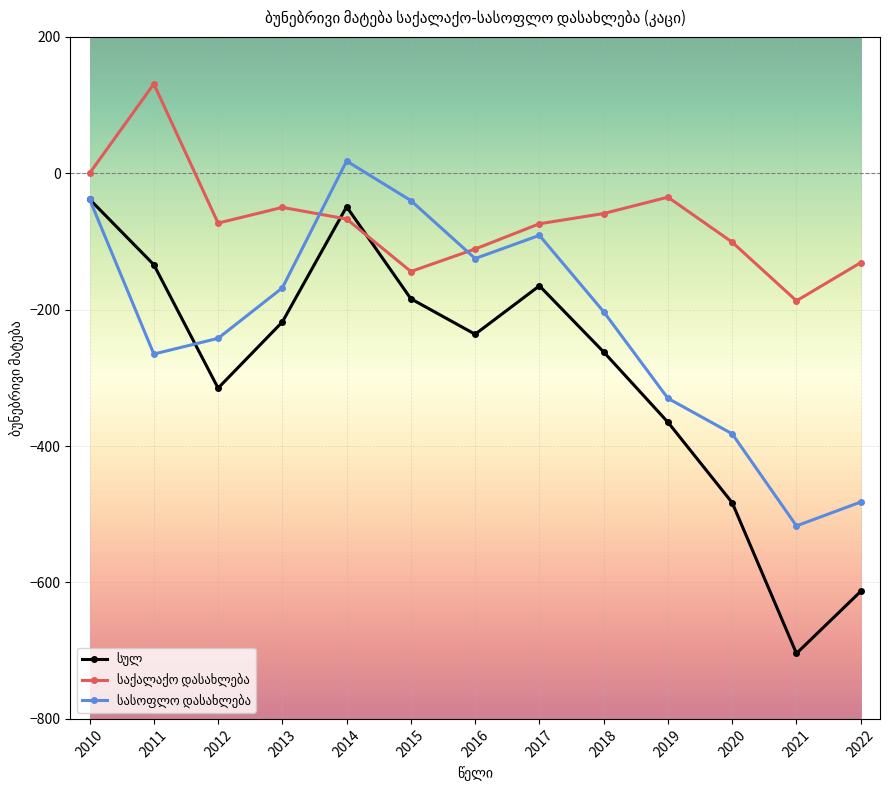

What is the spread (max minus min) of values at 2020?

382